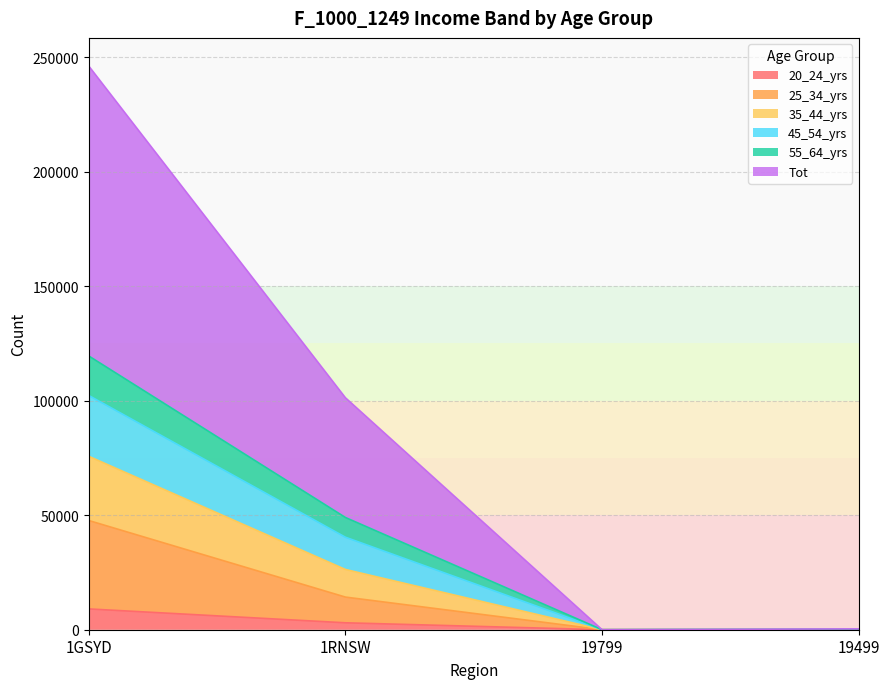

At which category is the sum across all series the highest?

1GSYD